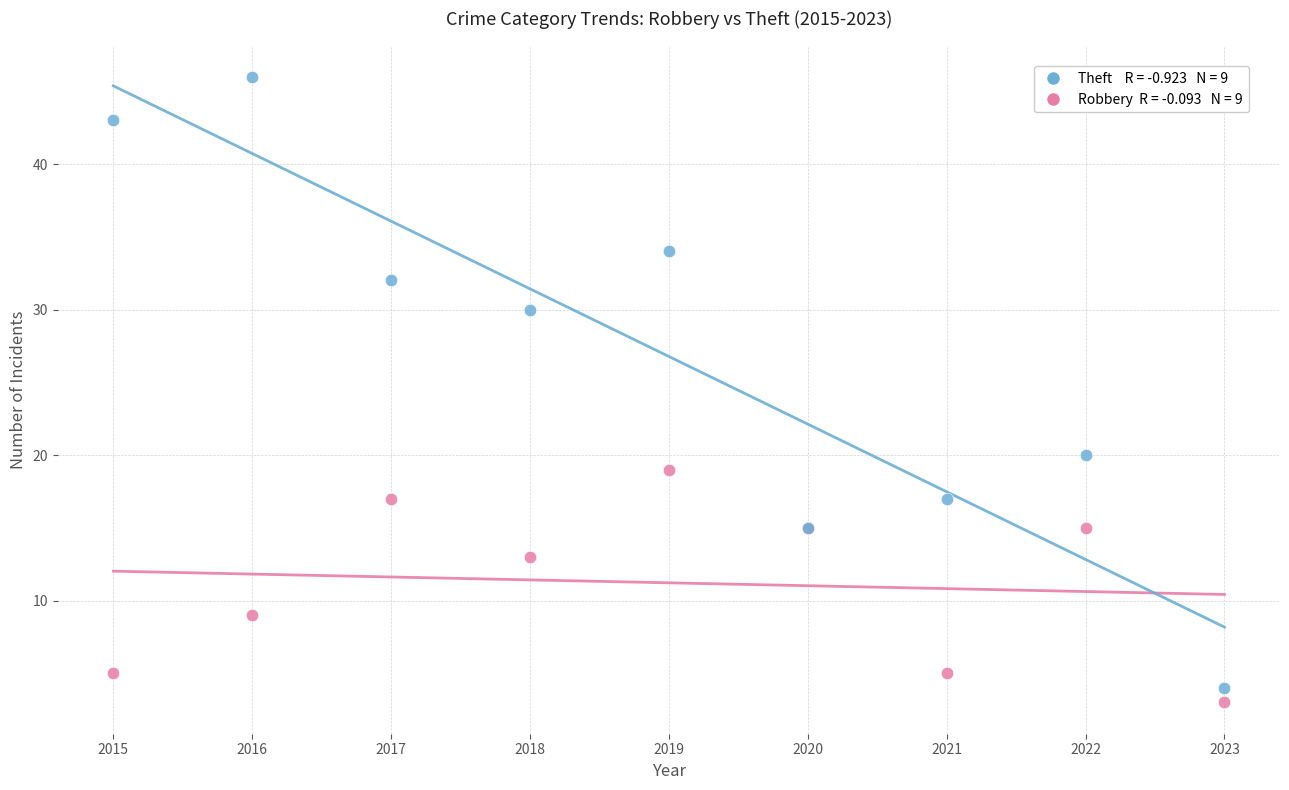

Across all series, what Y value is closest to 24?

20